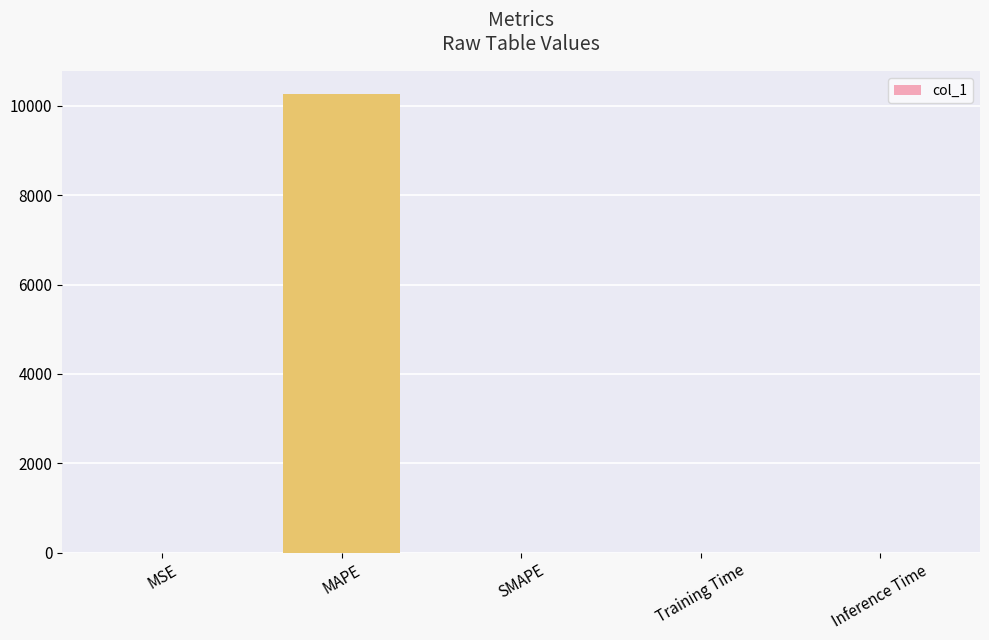

Which category has the highest value across all series?

MAPE